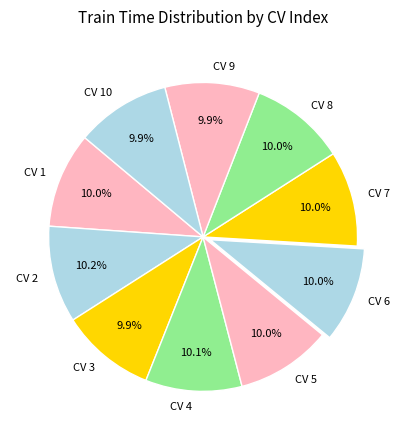

What is the ratio of the value at CV 2 to the value at CV 9?

1.0